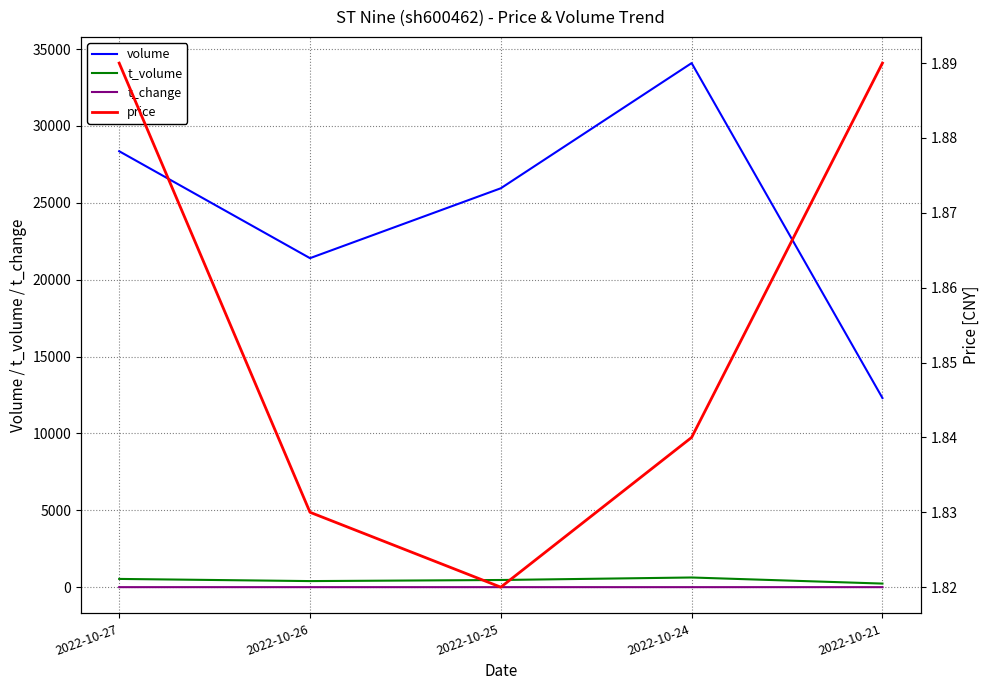

What is the value of the t_volume point at the 4th from the left?

629.0